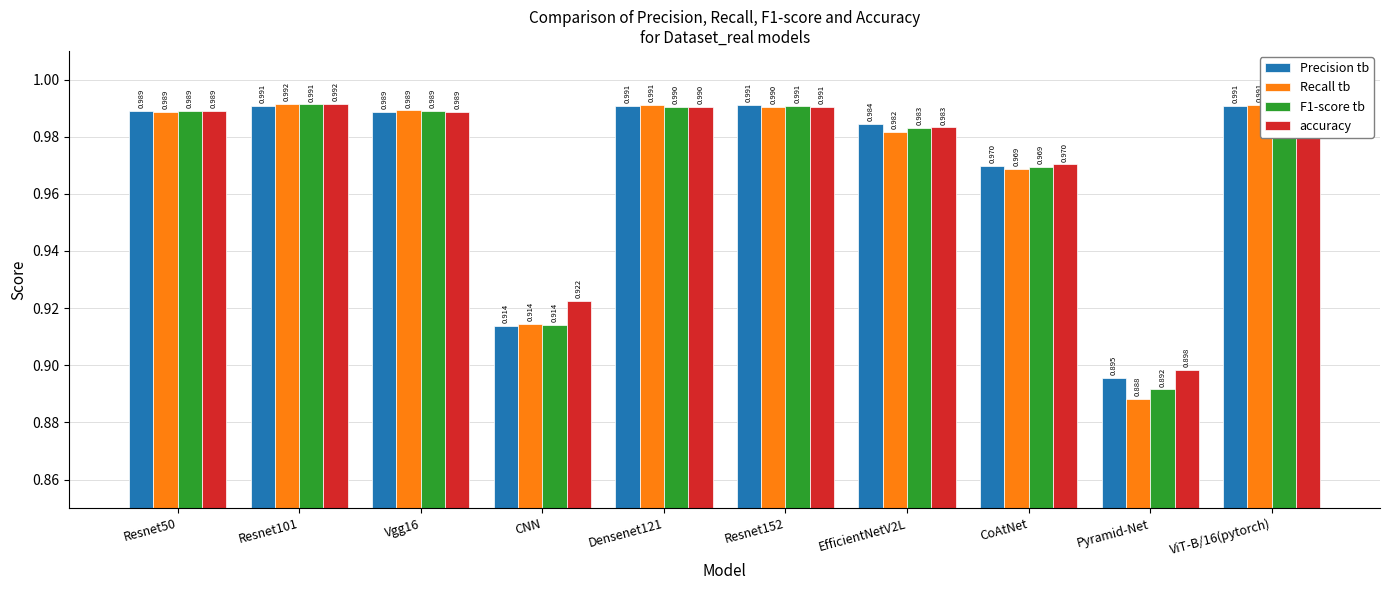

How many bars are there in each group?

4